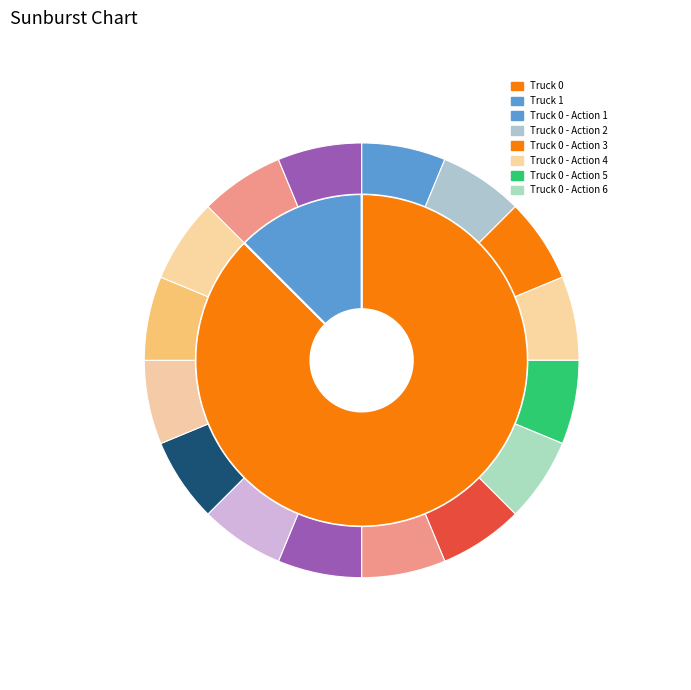

To the nearest percent, what portion does Truck 0 represent?

88%